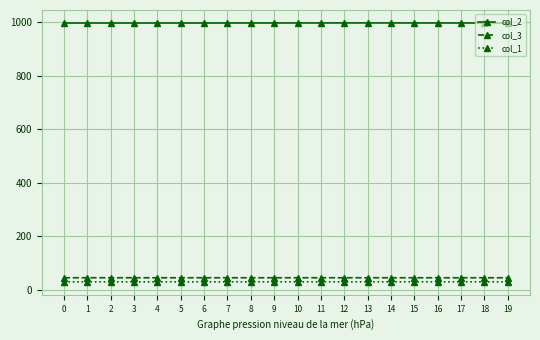

Which series has the largest range (max minus min)?

col_2